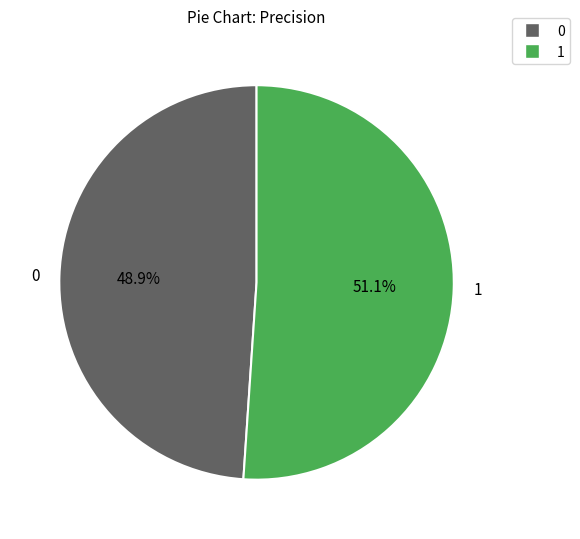

To the nearest percent, what percentage of the pie is 1?

51%